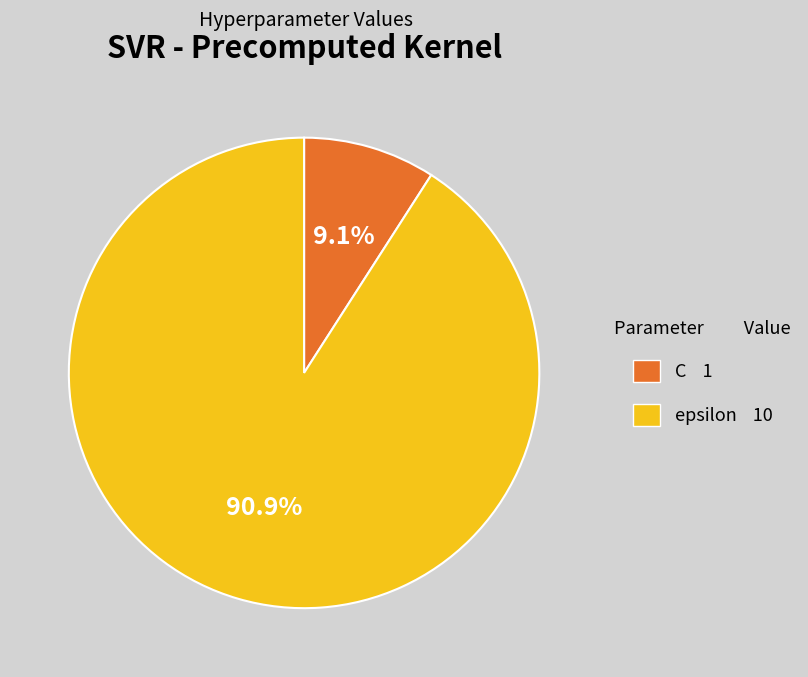

Which slice is the smallest?

C